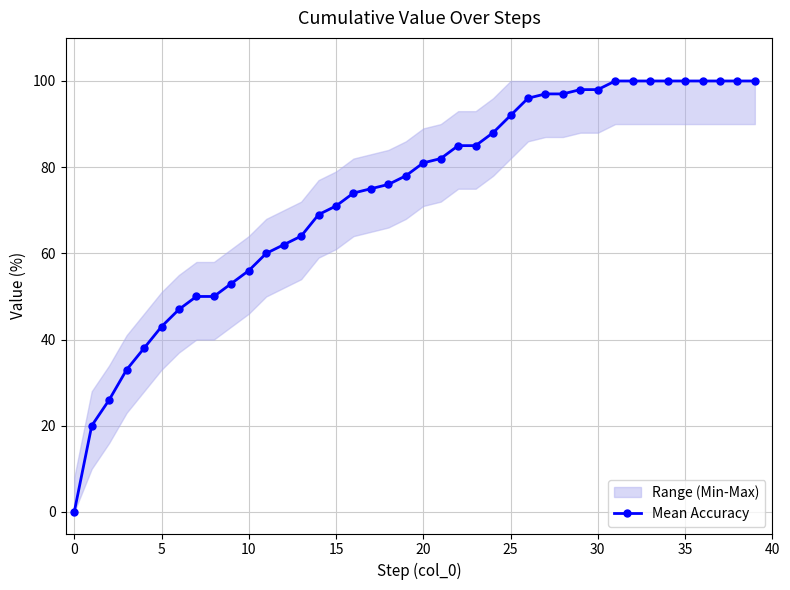

The chart shows a value of 25.7 at 25. True or false?

False